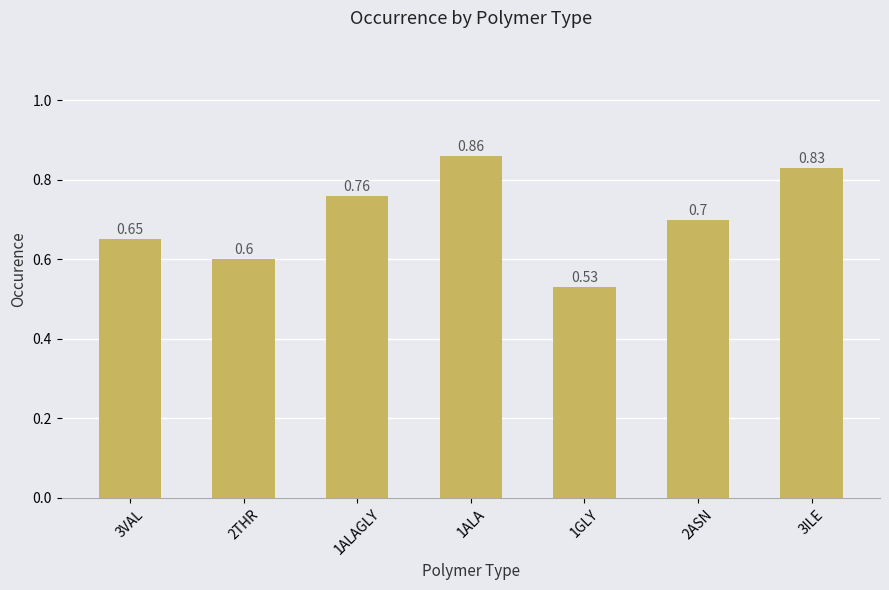

What is the change in value from 1ALA to 1GLY?

-0.3